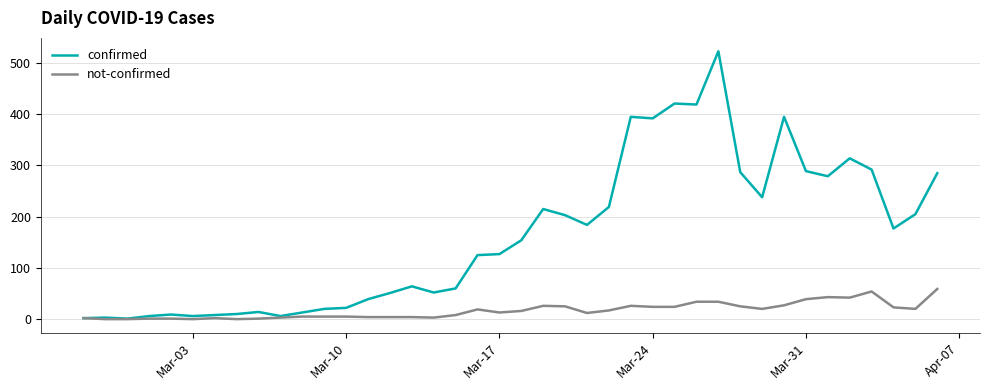

What is the sum of all confirmed values?

6524